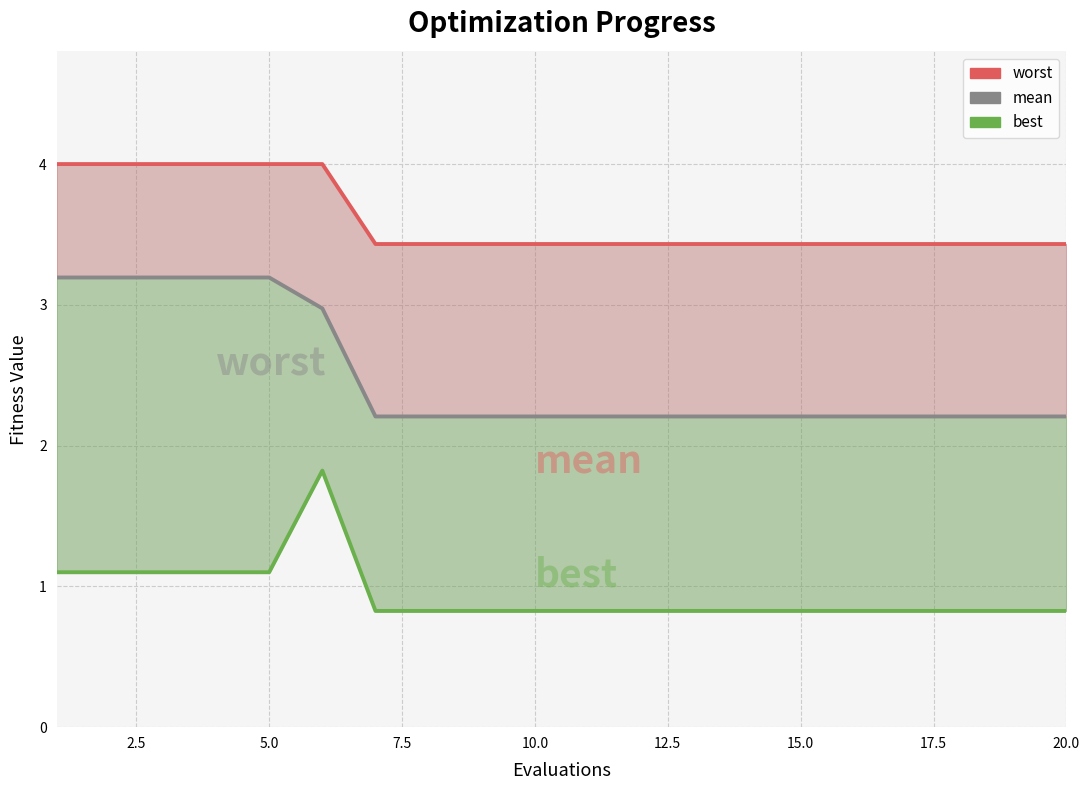

List the series in order of their peak value, lowest first.

best, mean, worst